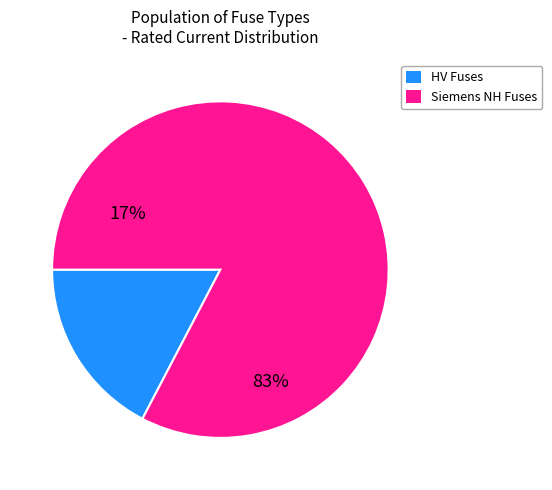

Is there any slice that represents more than half of the pie?

Yes